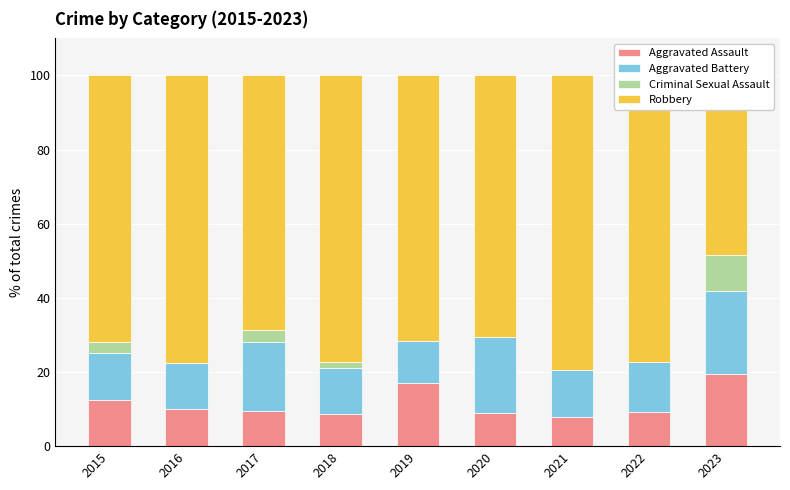

How many bars are there in total?

36